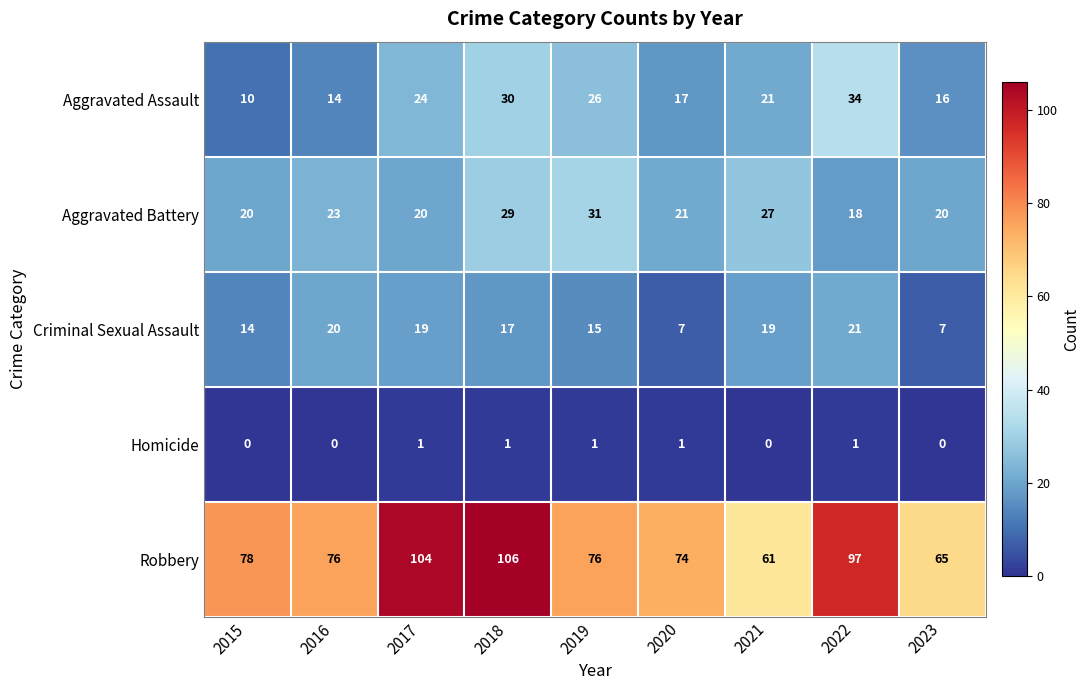

Where is Criminal Sexual Assault nearest to the value 14?

2015